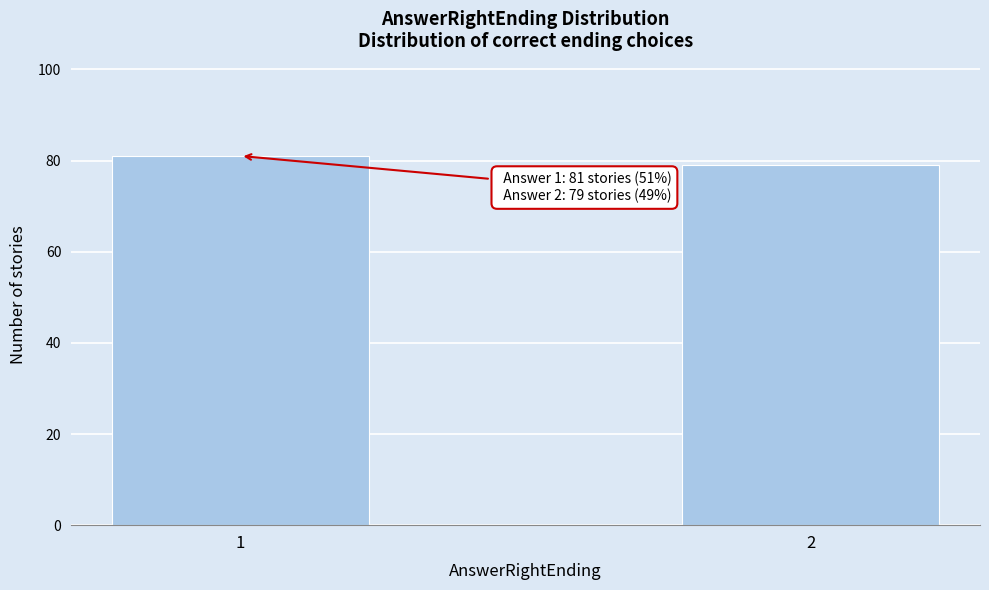

Reading left to right, list all the values displayed in this chart.

81	79